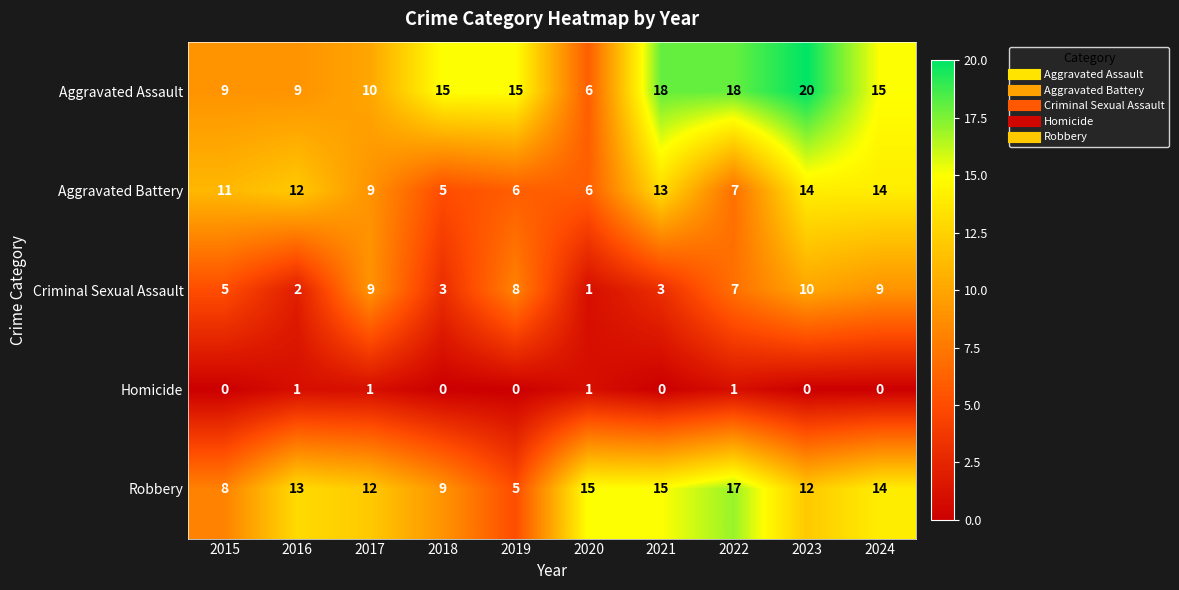

Count the number of data series in this chart.

5